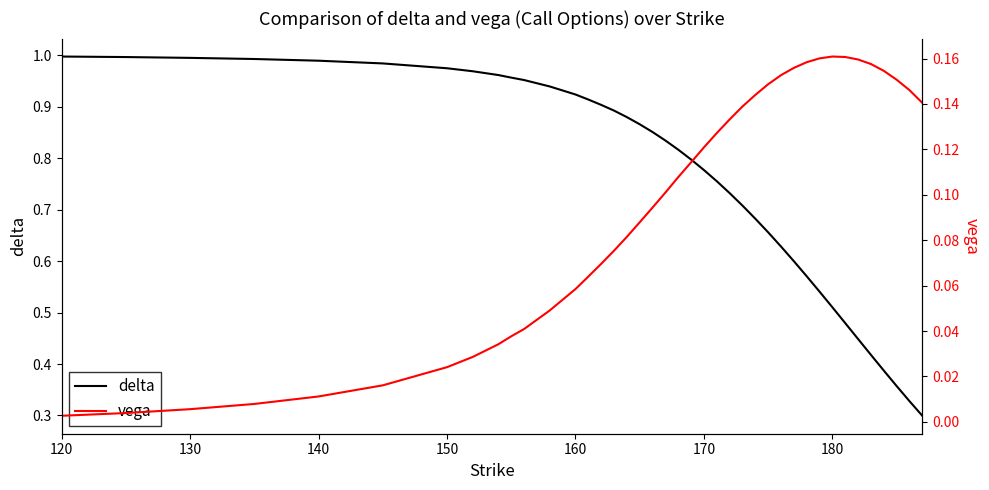

At which category does the chart reach its peak across all series?

120